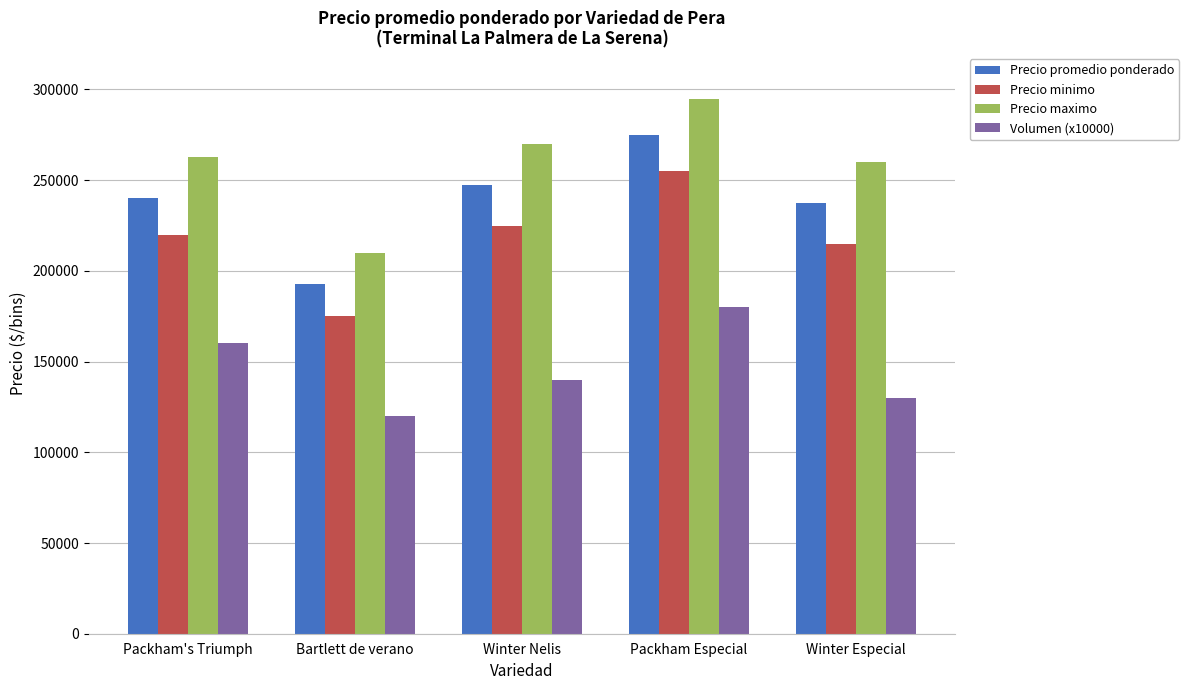

What is the highest value of the Volumen (x10000) series?

180000